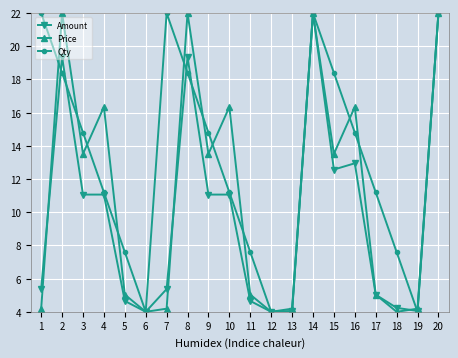

List the series in order of their overall mean, lowest first.

Amount, Price, Qty